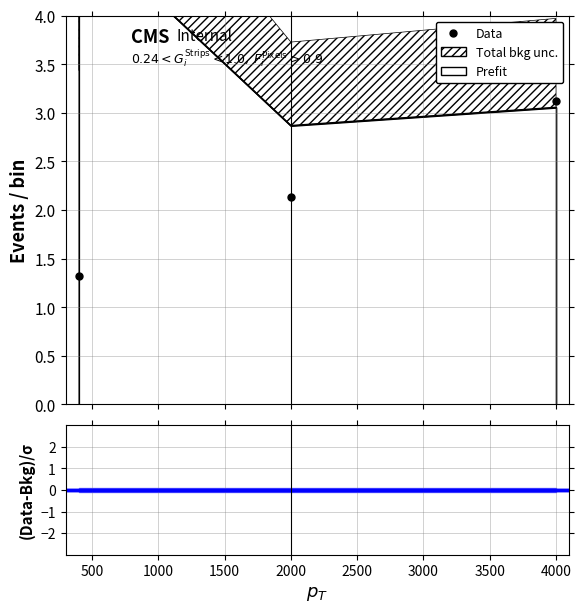

How many lines are shown in the chart?

5